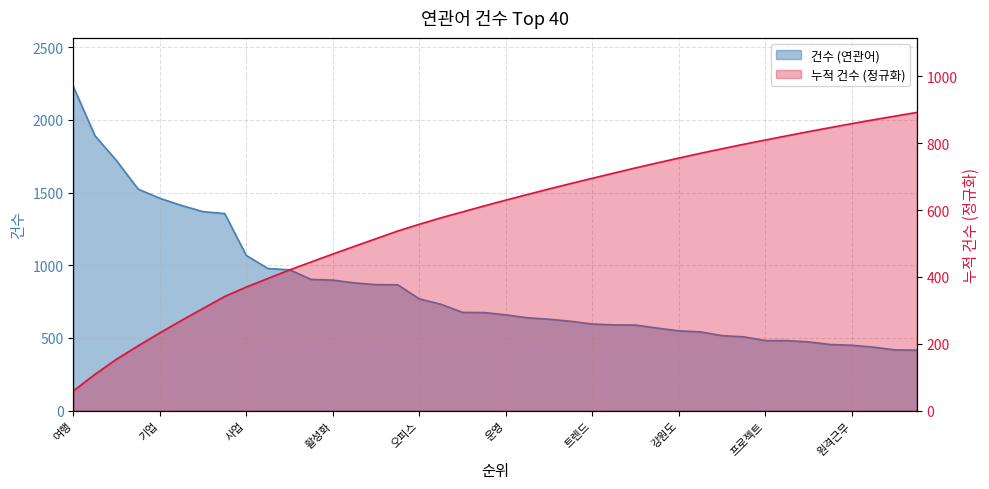

Reading left to right, list all the values displayed in this chart.

2230	1892	1720	1524	1461	1412	1369	1356	1068	978	969	903	898	879	867	866	769	732	676	675	659	639	629	615	596	590	589	568	549	542	516	508	482	482	473	455	450	437	418	416